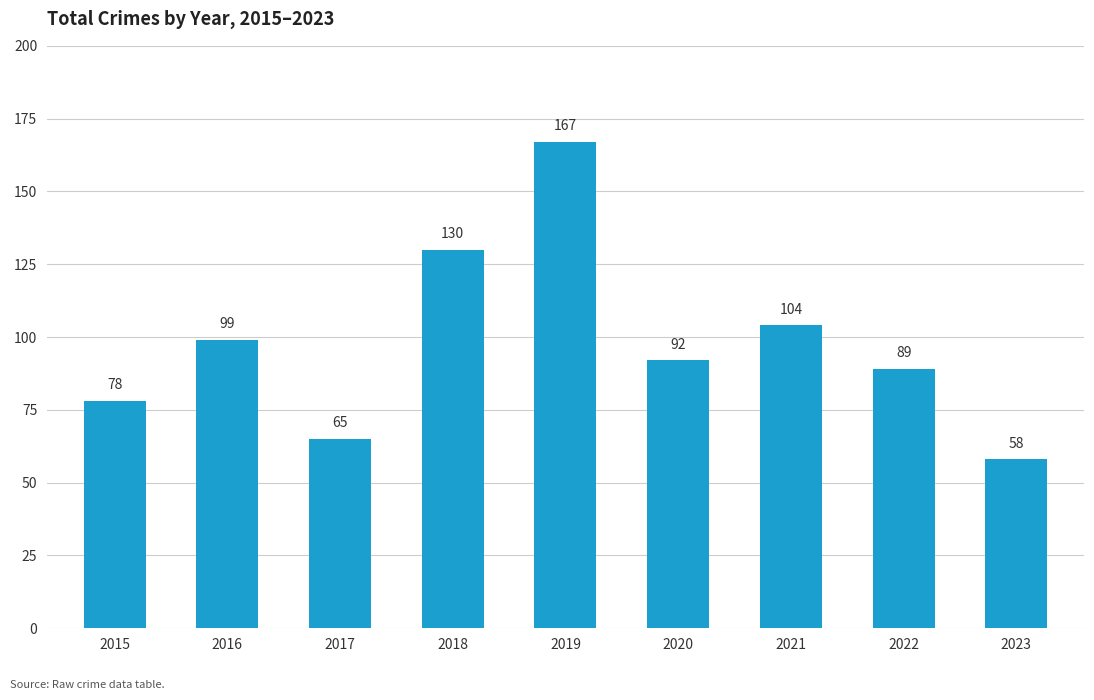

What is the average value?

98